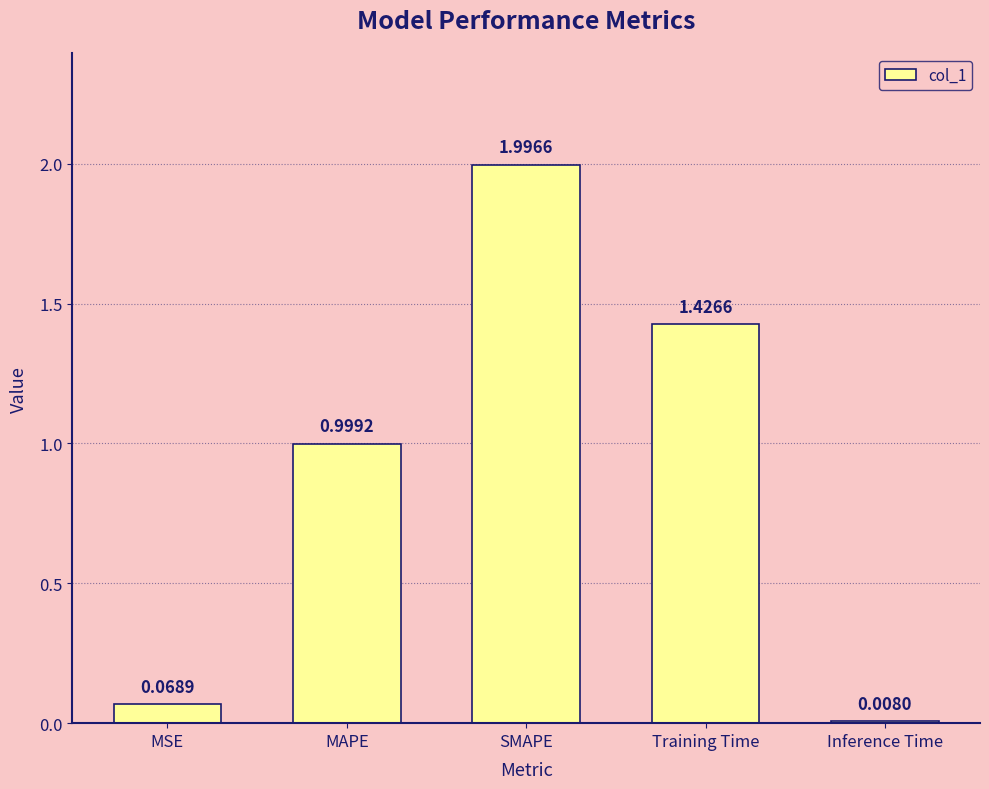

Where is the data nearest to the value 1?

MAPE